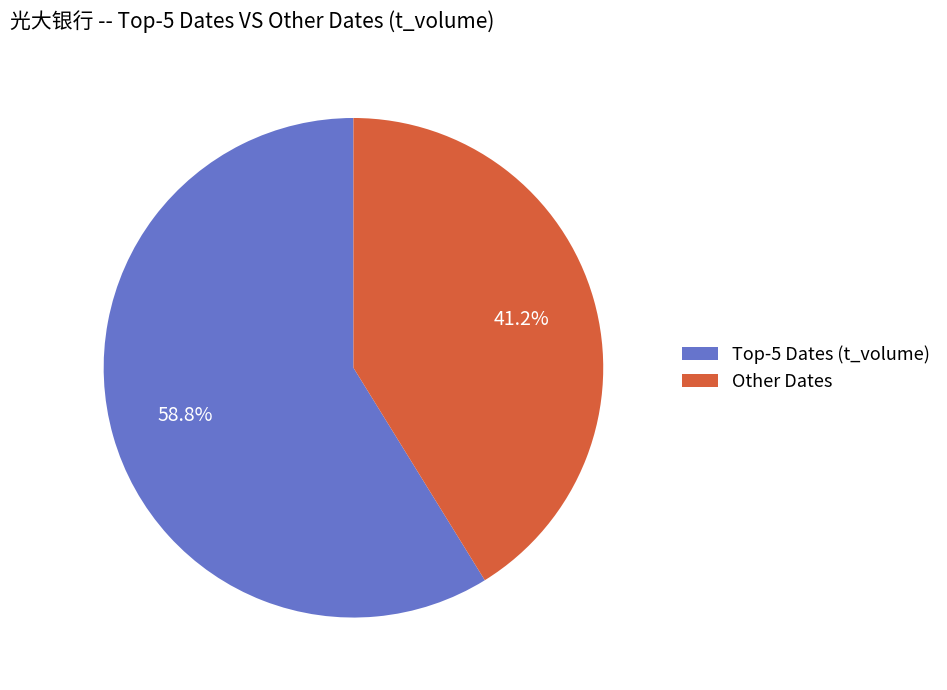

To the nearest percent, what is the difference between the largest and smallest slice percentages?

18%